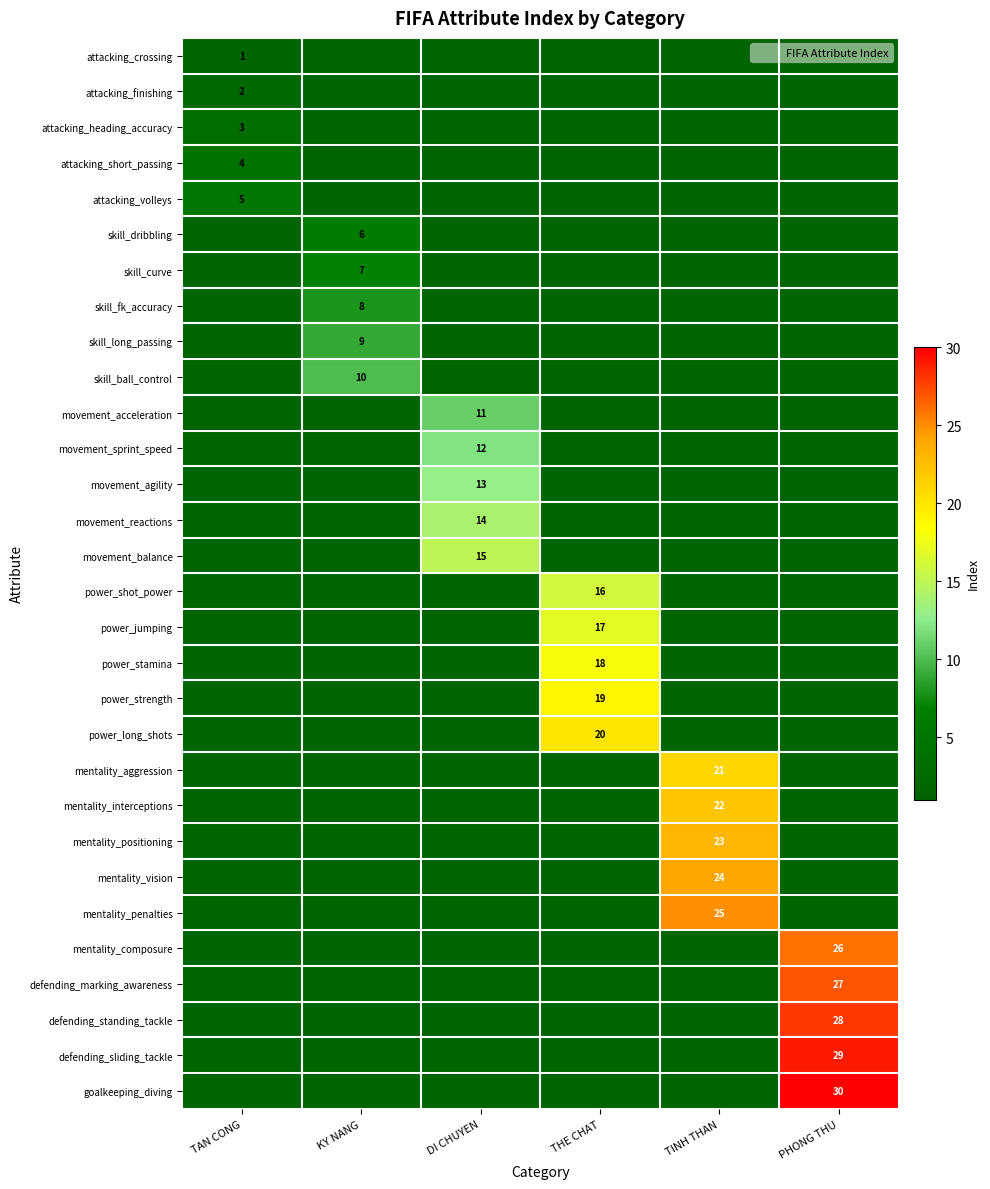

At how many categories does at least one series exceed 19?

3